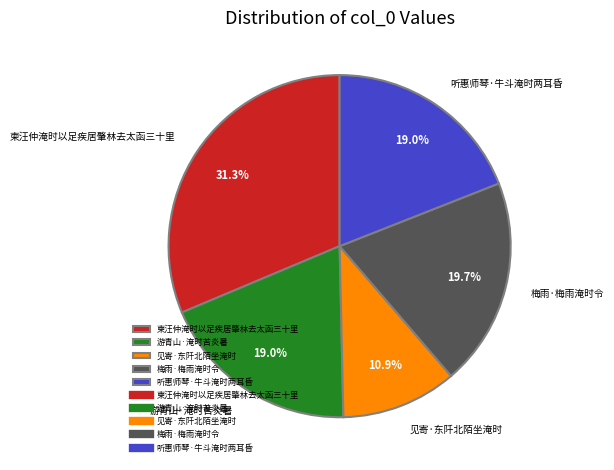

What percentage is the 柬汪仲淹时以足疾居肇林去太函三十里 slice, to the nearest percent?

31%